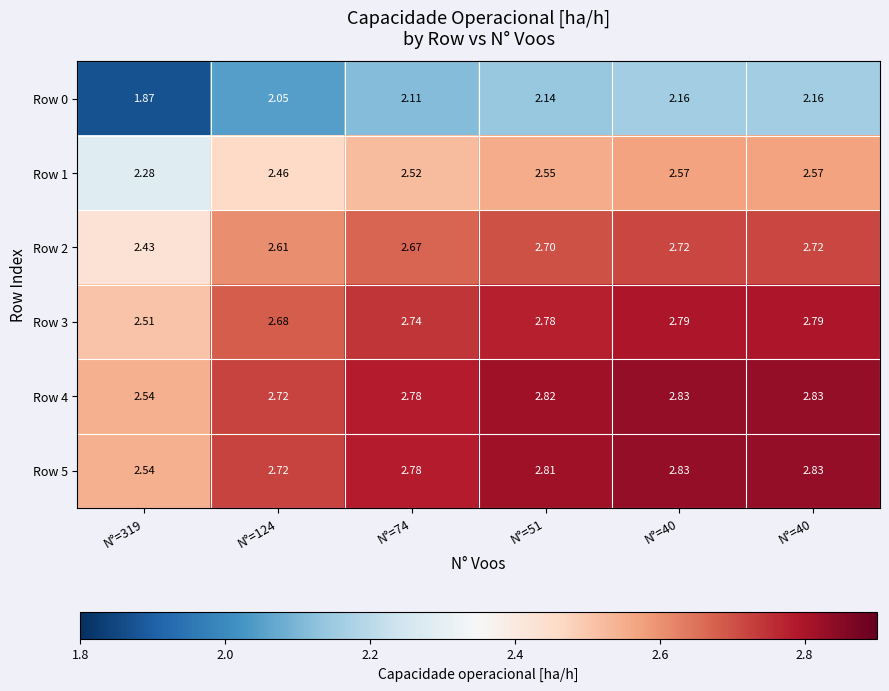

How many series are shown in this chart?

6